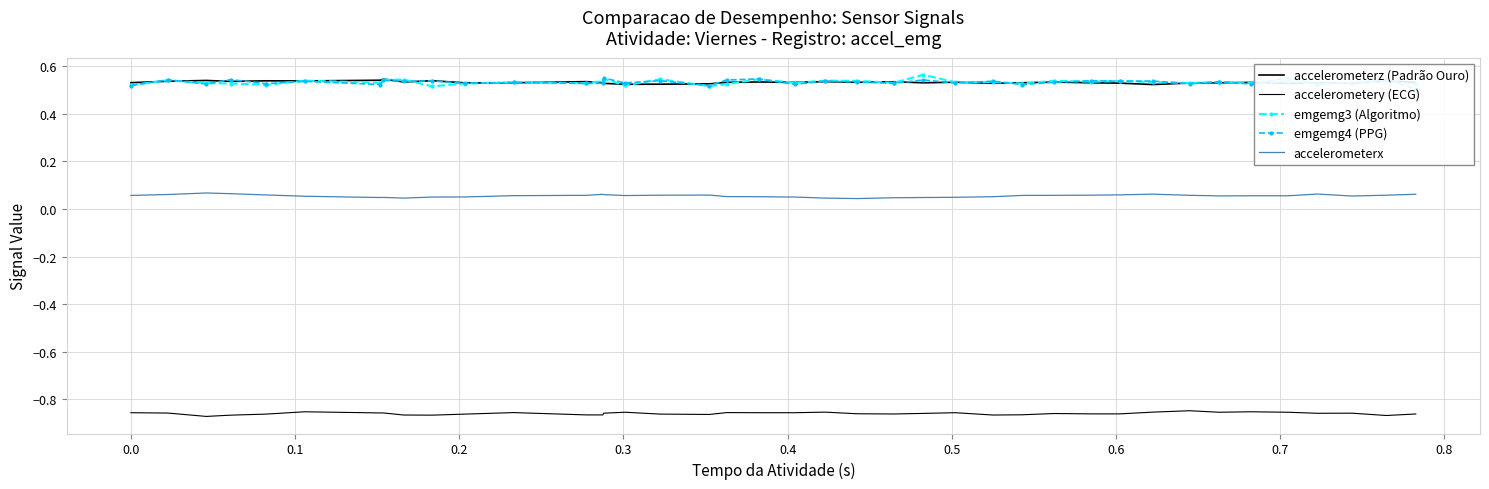

True or false: accelerometerx has more than 1 interior local peaks.

True